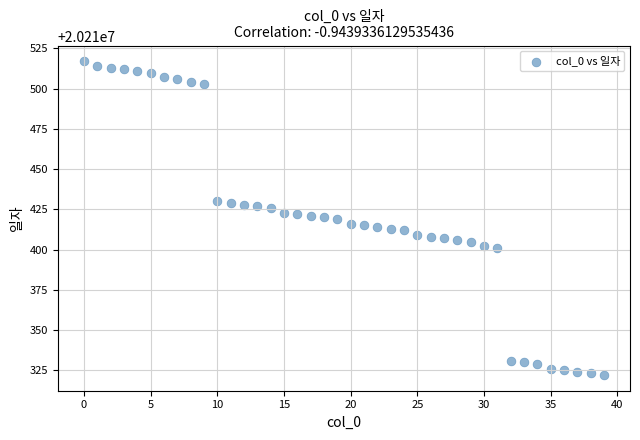

What is the range of Y values (max minus min)?

195